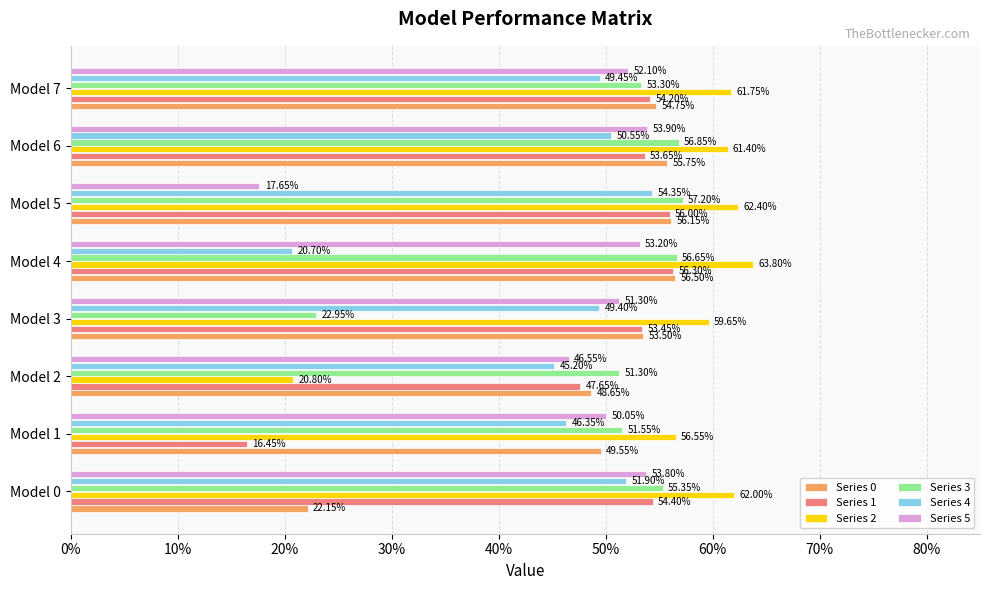

What are all the series names shown in the legend?

Series 0, Series 1, Series 2, Series 3, Series 4, Series 5